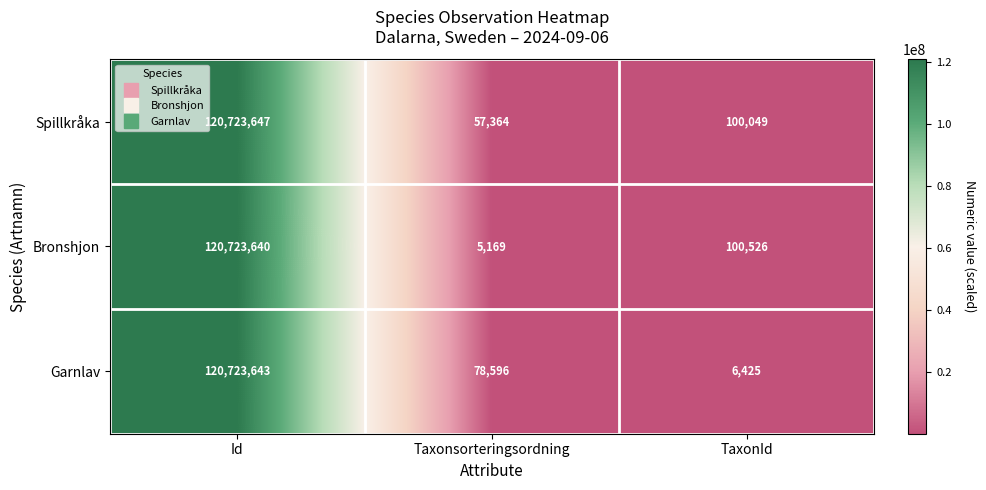

How many series are shown in this chart?

3